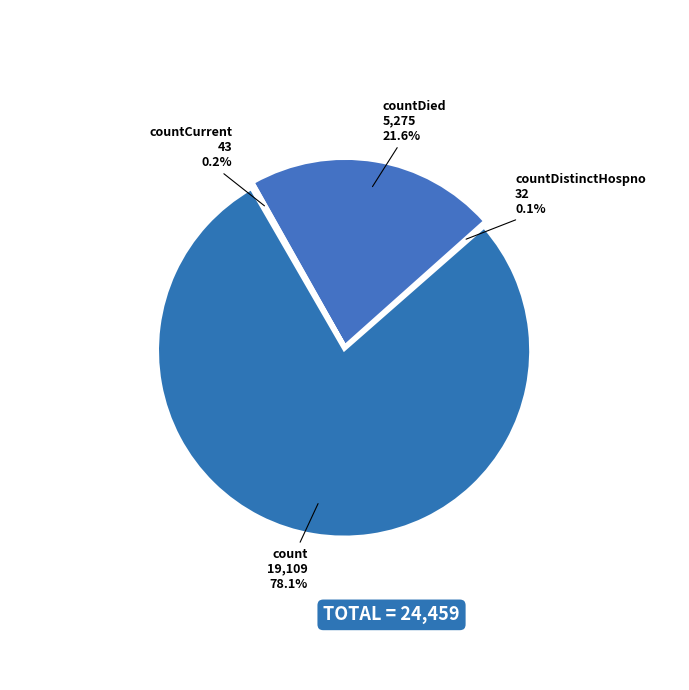

Is the sum of countCurrentSuspected and countCurrent greater than half?

No